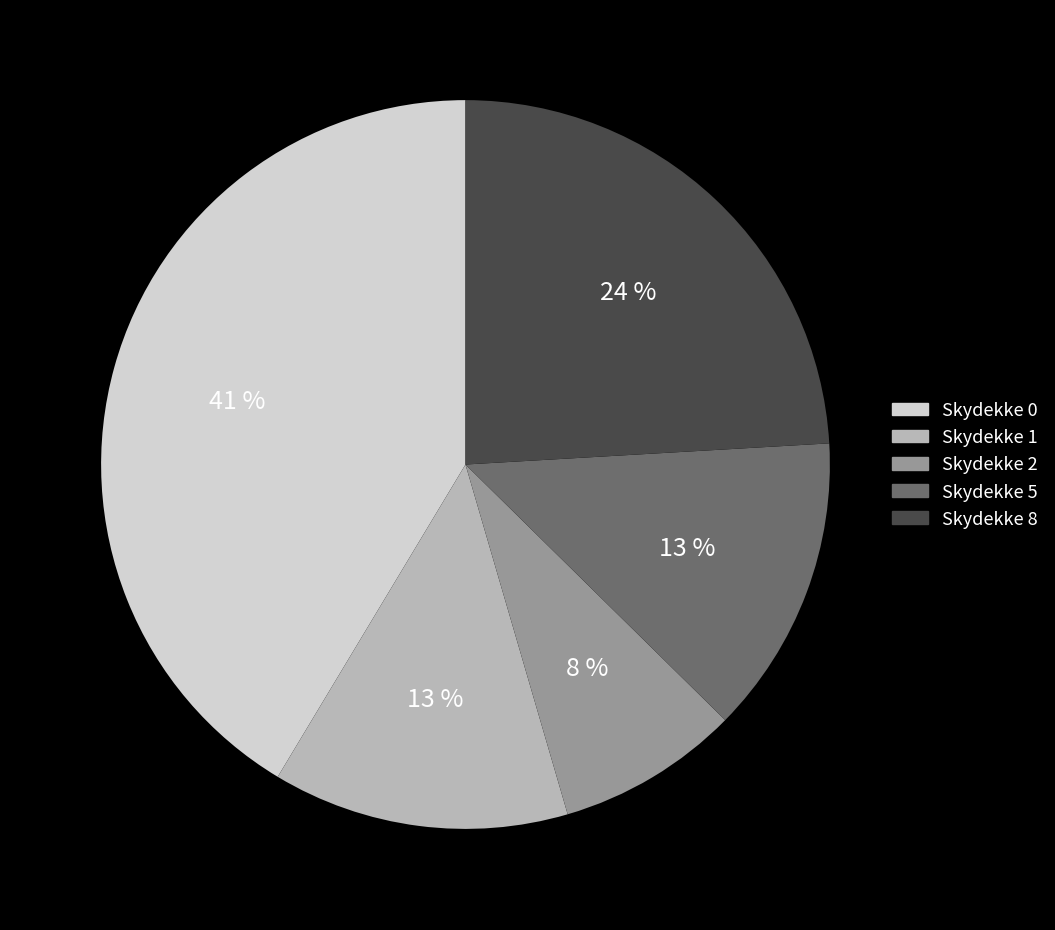

To the nearest percent, what is the difference between the largest and smallest slice percentages?

33%